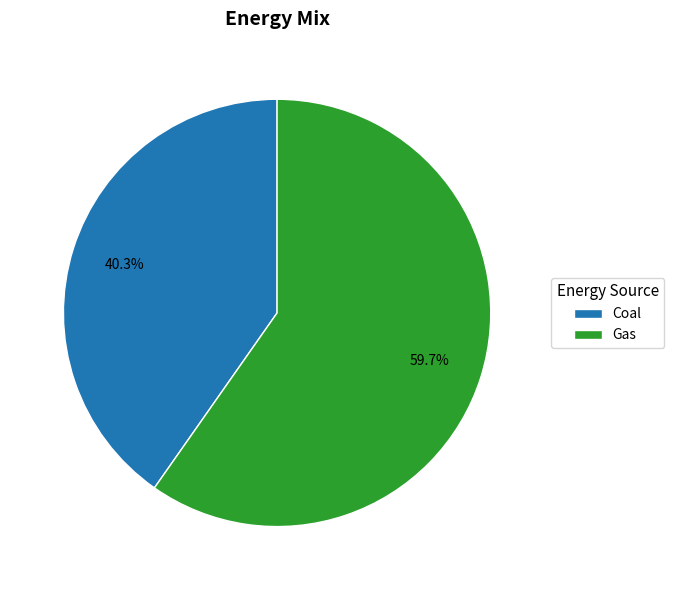

True or false: Gas accounts for 49% of the total.

False